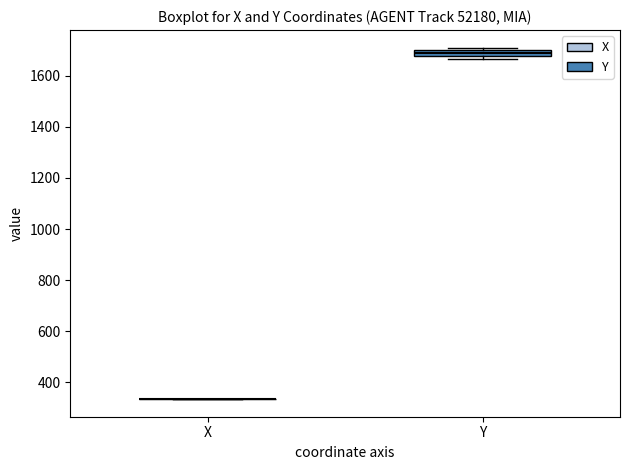

Where is the lower edge of the box for Y on the y-axis? The values are not printed on the chart, so give them approximately, as read against the axis.

1680